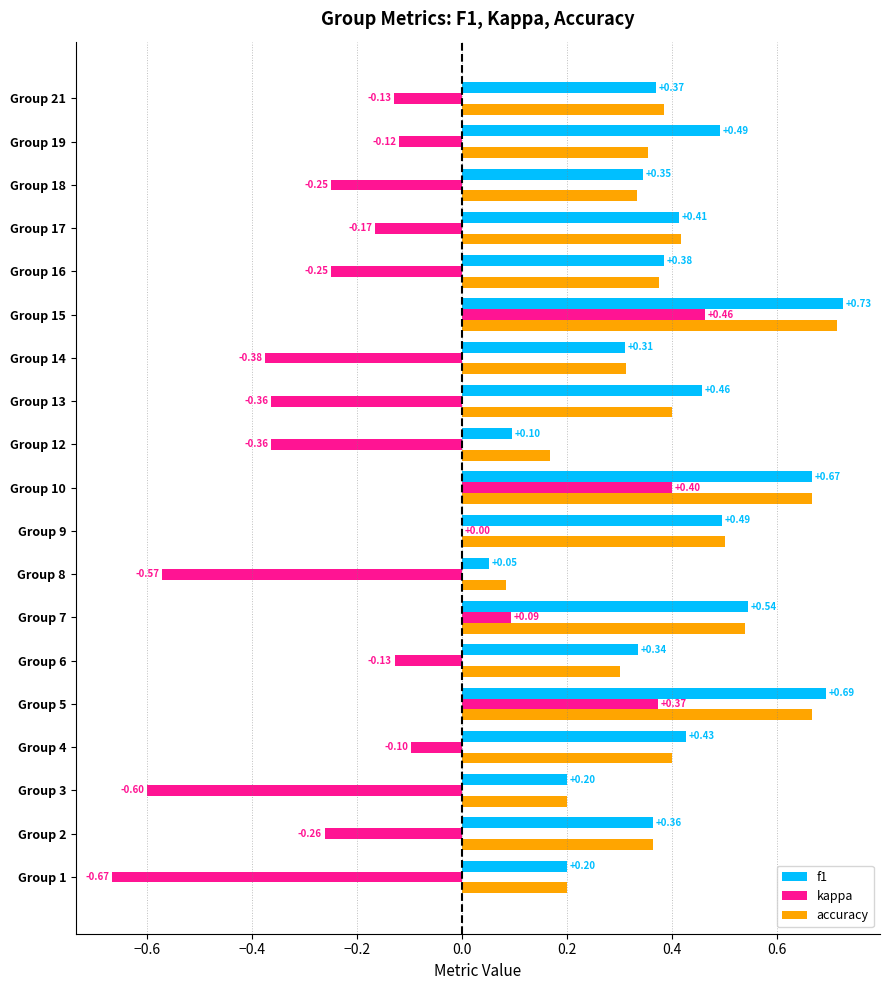

Which series has the largest total across all categories?

f1